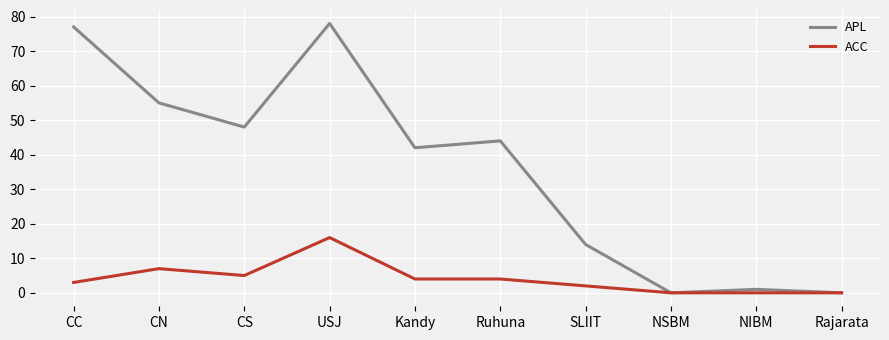

Rank the series by their average value, from highest to lowest.

APL, ACC